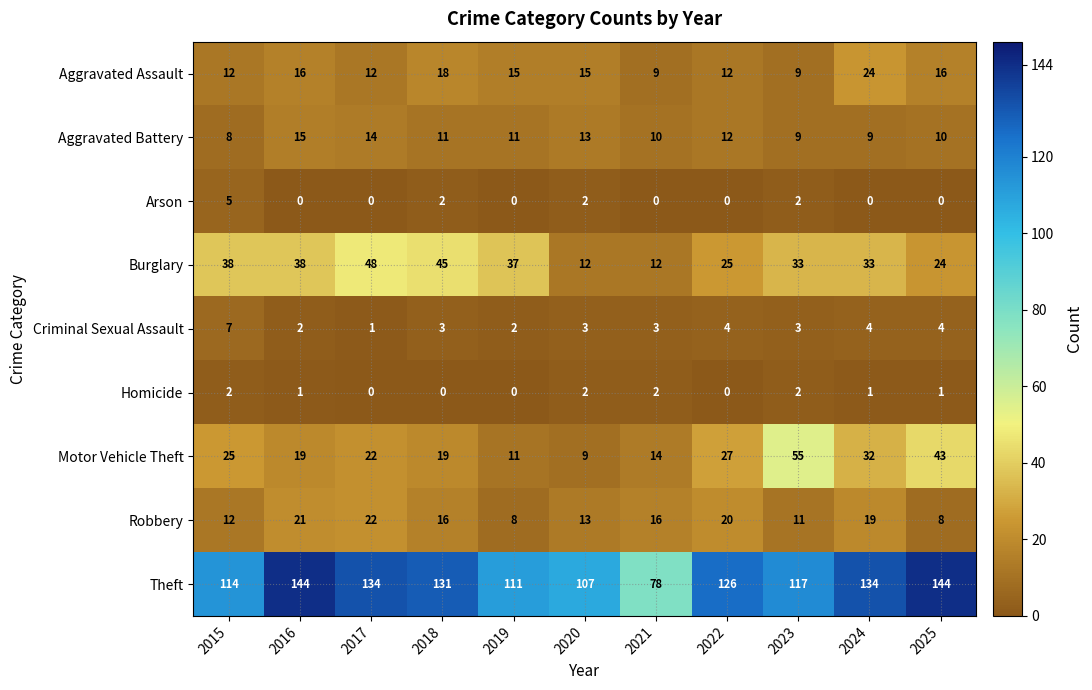

What is the sum of the Motor Vehicle Theft values at 2024 and 2025?

75